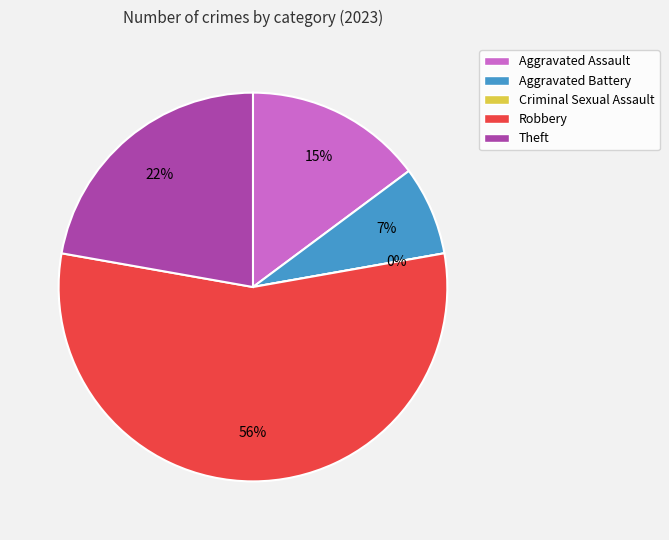

What percentage is NOT represented by Theft?

77.8%